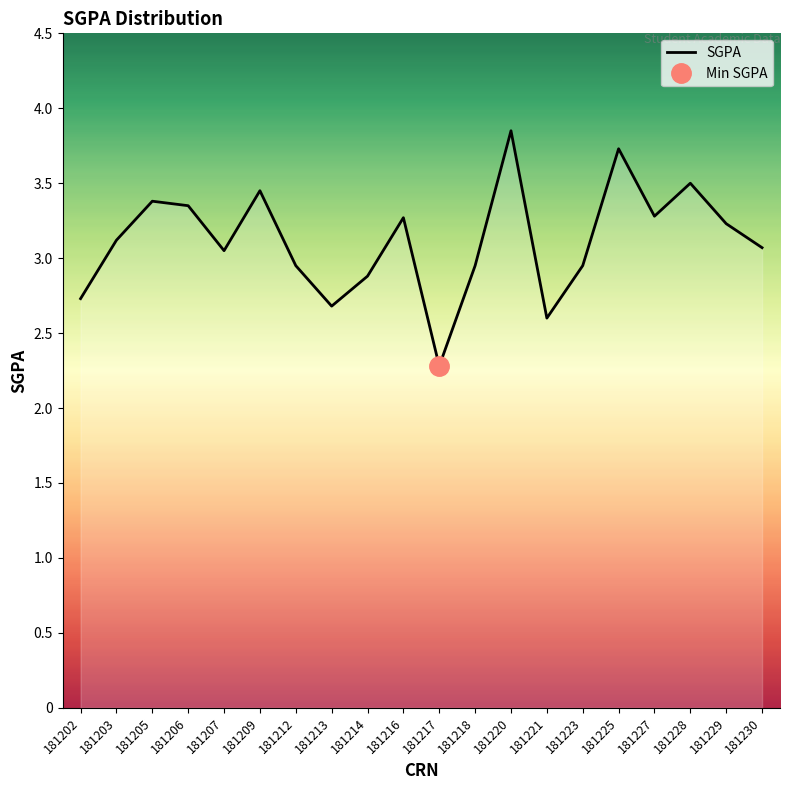

Reading left to right, what are all the values shown in this chart?

2.7	3.1	3.4	3.4	3.0	3.5	3.0	2.7	2.9	3.3	2.3	3.0	3.9	2.6	3.0	3.7	3.3	3.5	3.2	3.1